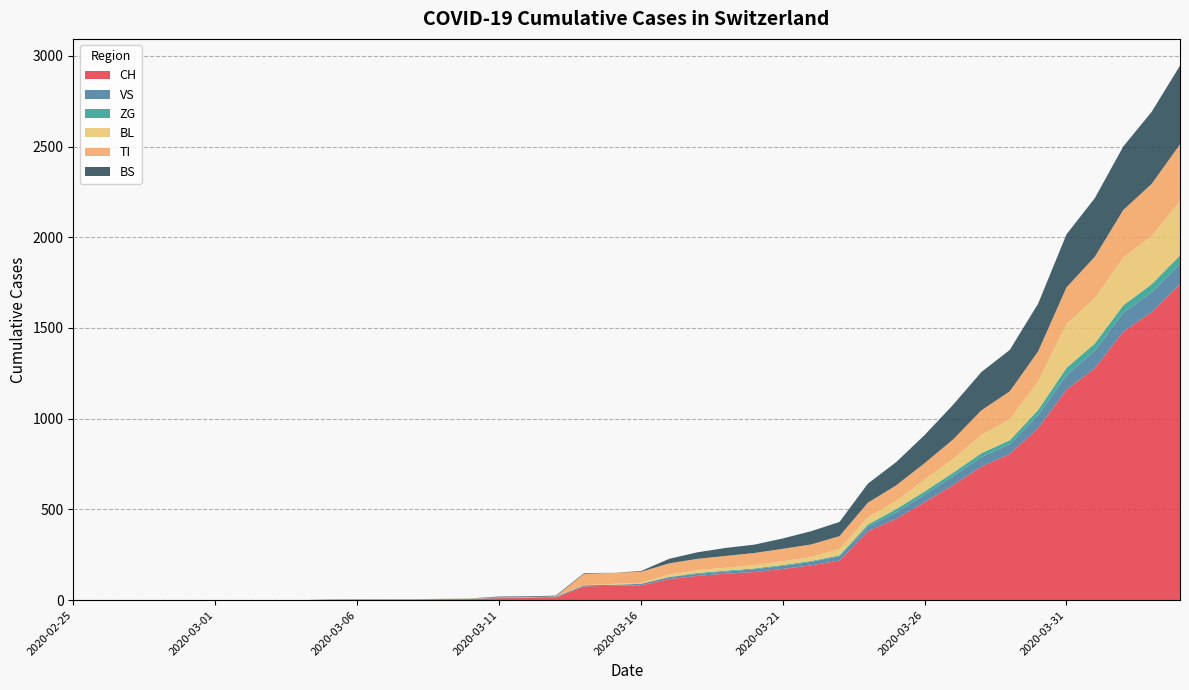

Reading left to right, transcribe all the data shown in this chart.

CH: 0	0	0	0	0	0	0	0	0	2	3	3	3	5	6	11	12	14	76	79	82	116	134	146	155	172	192	218	380	449	540	634	736	806	948	1160	1279	1480	1588	1742
VS: 0	0	0	0	0	0	0	0	0	2	2	2	2	2	2	3	3	5	6	6	8	11	11	12	15	17	19	24	25	35	41	50	53	54	71	81	96	104	109	112
ZG: 0	0	0	0	0	0	0	0	0	0	0	0	0	0	0	0	0	0	0	0	0	1	5	5	5	5	5	5	12	18	18	18	21	21	29	39	40	41	44	46
BL: 0	0	0	0	0	0	0	0	0	0	0	0	0	1	2	2	2	2	2	5	5	13	16	16	18	21	21	35	40	46	65	76	100	115	158	242	249	262	266	298
TI: 0	0	0	0	0	0	0	0	0	0	0	0	0	0	0	0	0	0	61	61	61	62	62	65	67	68	70	71	80	85	91	107	136	155	165	202	229	263	287	314
BS: 0	0	0	0	0	0	0	0	0	0	0	0	0	0	0	4	4	4	4	0	4	25	36	44	46	57	73	78	105	128	155	191	211	228	263	292	323	350	397	434